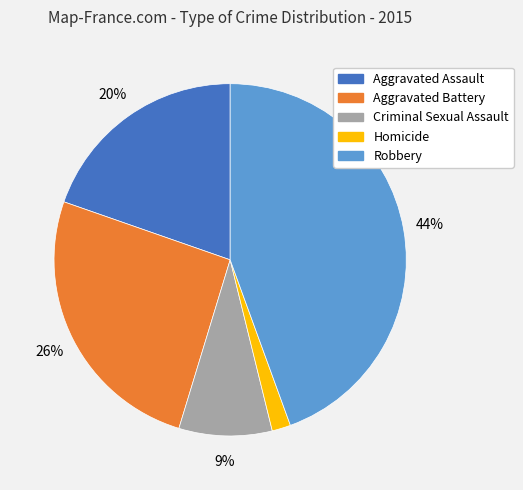

What is the smallest slice in the pie chart?

Homicide